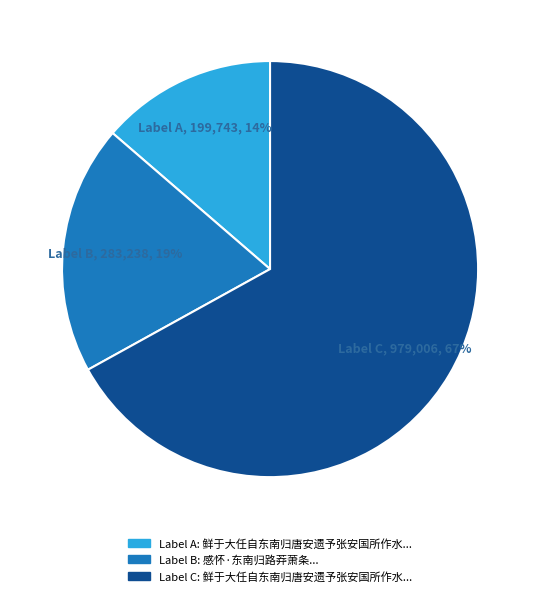

Is there a majority slice in this chart?

Yes